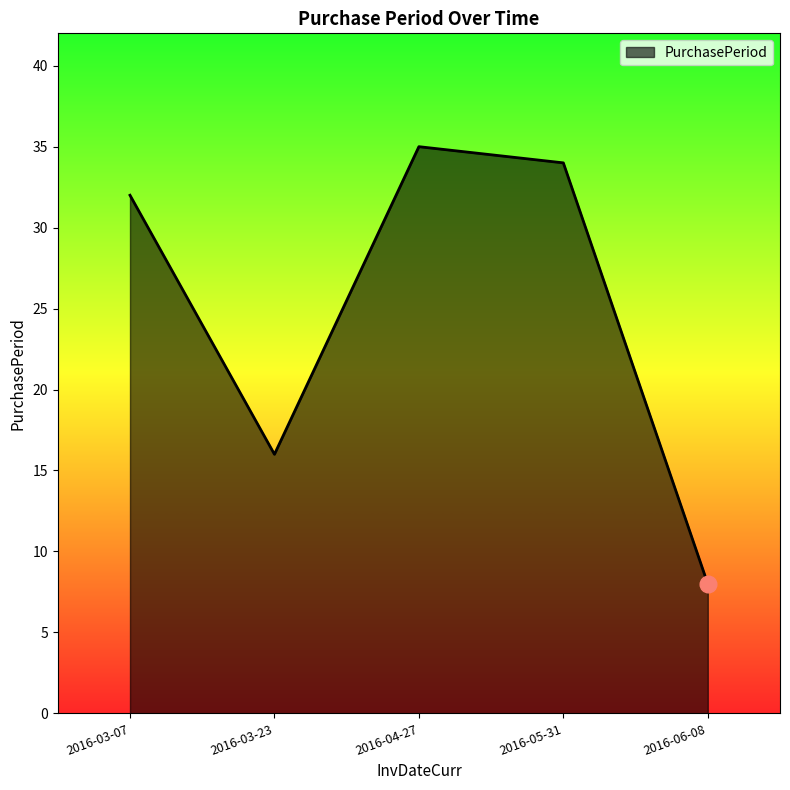

Where is the data nearest to the value 21?

2016-03-23